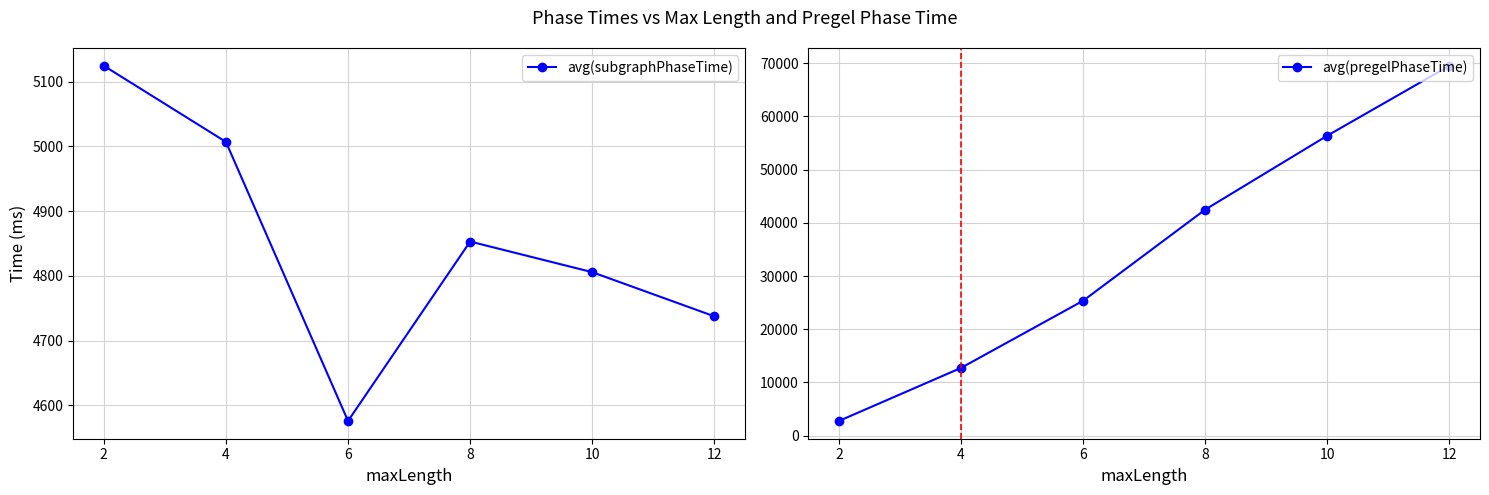

Reading left to right, extract all data points from this chart.

avg(subgraphPhaseTime): 5124.5	5006.9	4575.9	4853.0	4805.7	4737.5
avg(pregelPhaseTime): 2763.9	12730.6	25354.5	42482.3	56375.2	69504.3